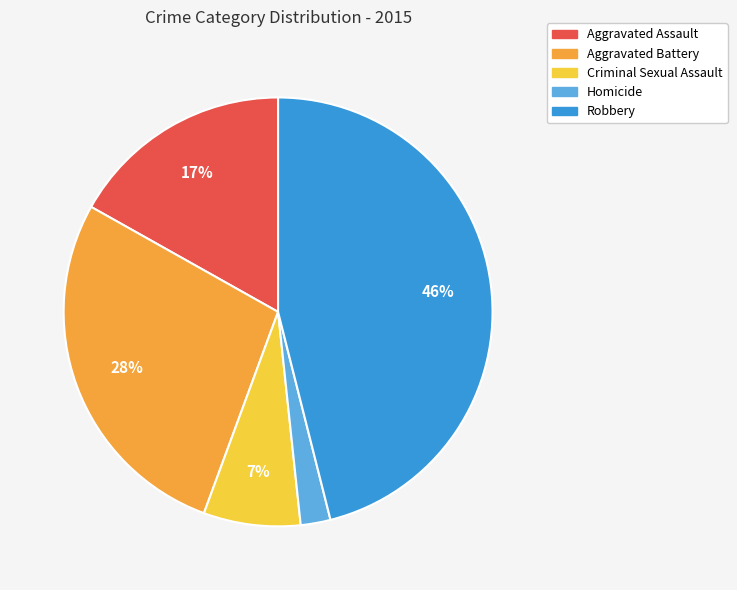

Which slice is the smallest?

Homicide